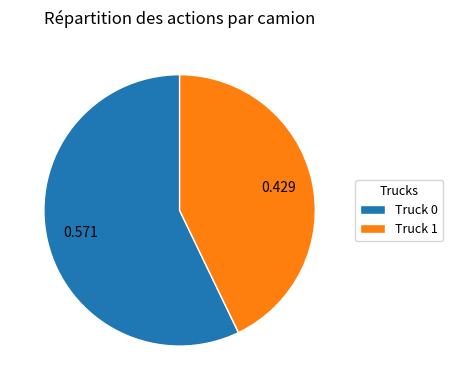

Is Truck 1 the majority of the pie?

No